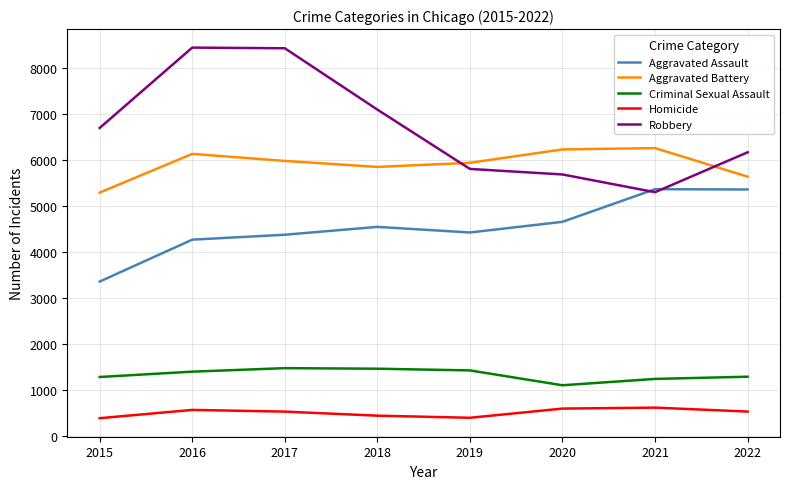

List the series in order of their peak value, highest first.

Robbery, Aggravated Battery, Aggravated Assault, Criminal Sexual Assault, Homicide